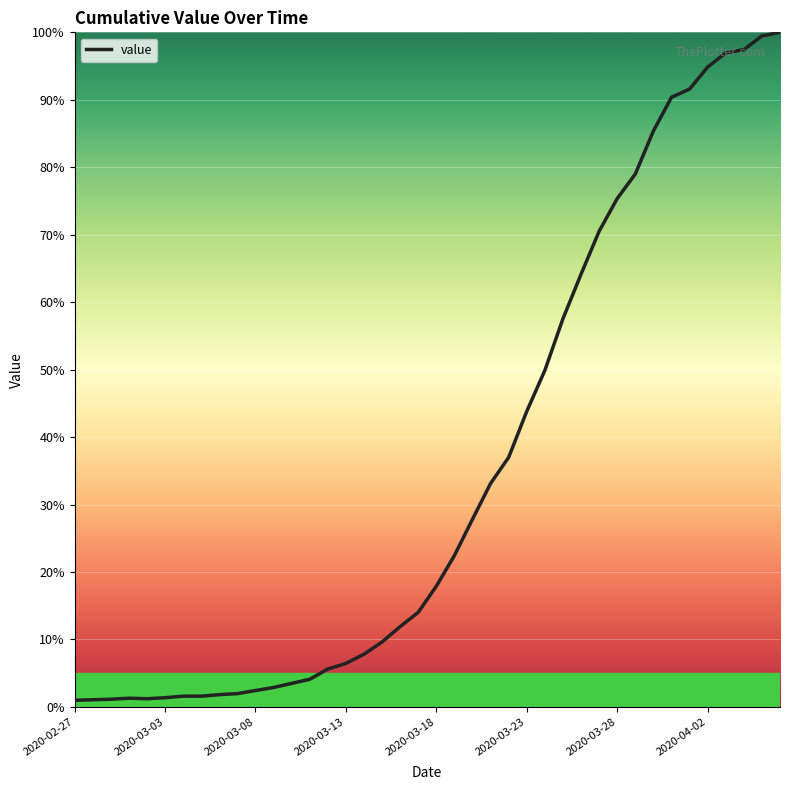

What is the difference between the maximum and minimum values?

99.0